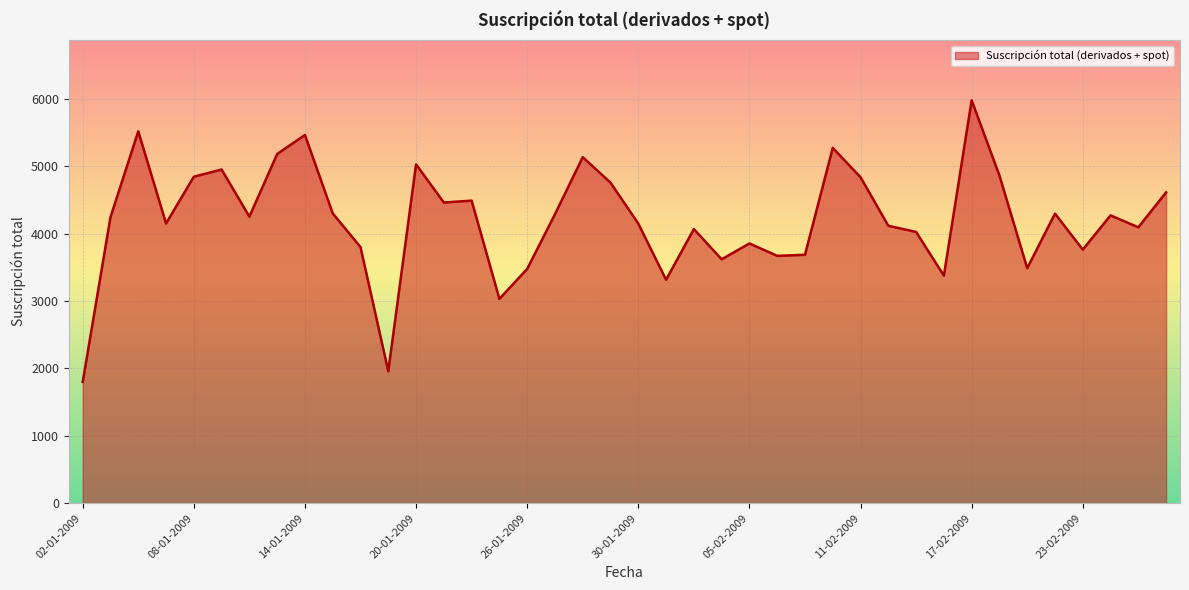

What is the greatest value displayed?

5980